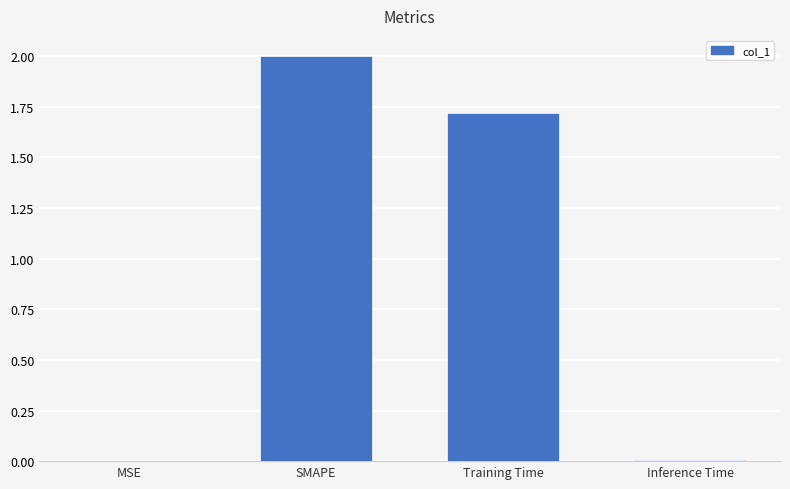

At which label does the data first exceed 1?

SMAPE